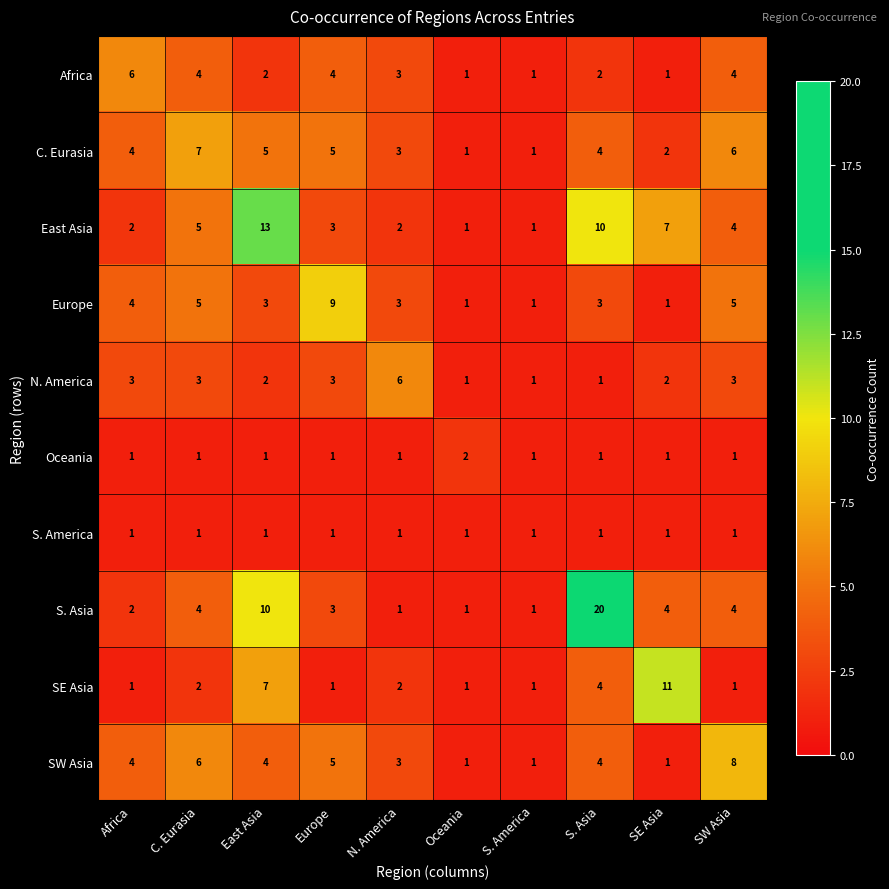

Count the SE Asia values in the range 1 to 4.

8